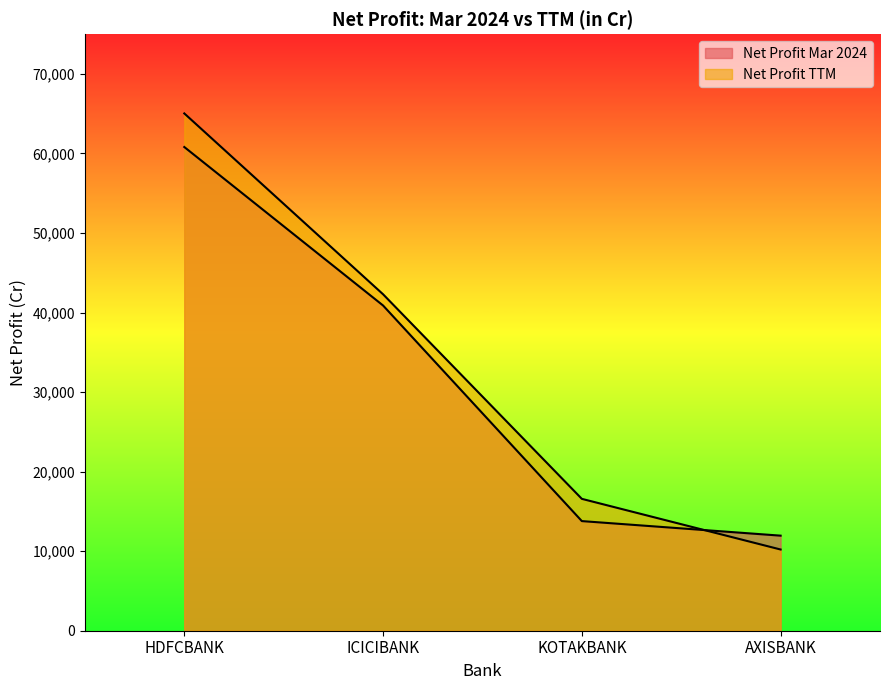

True or false: Net Profit TTM and Net Profit Mar 2024 intersect in this chart.

True